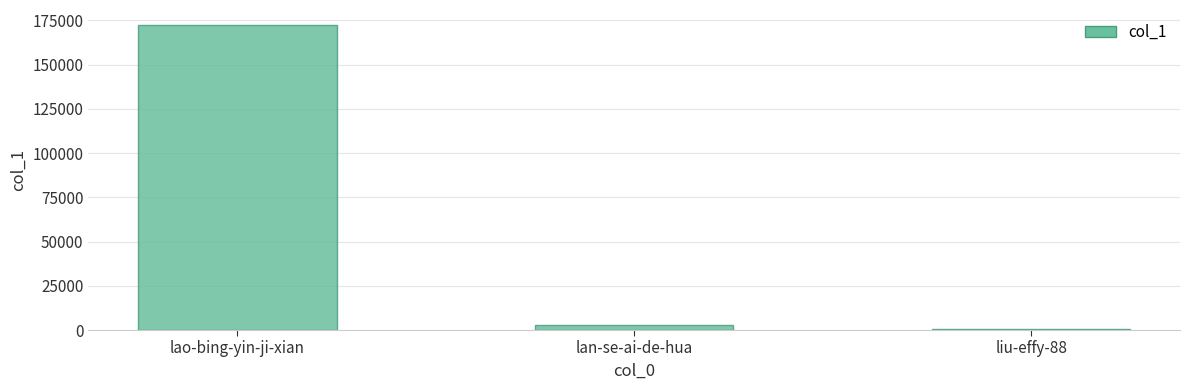

Which category has the lowest value across all series?

liu-effy-88